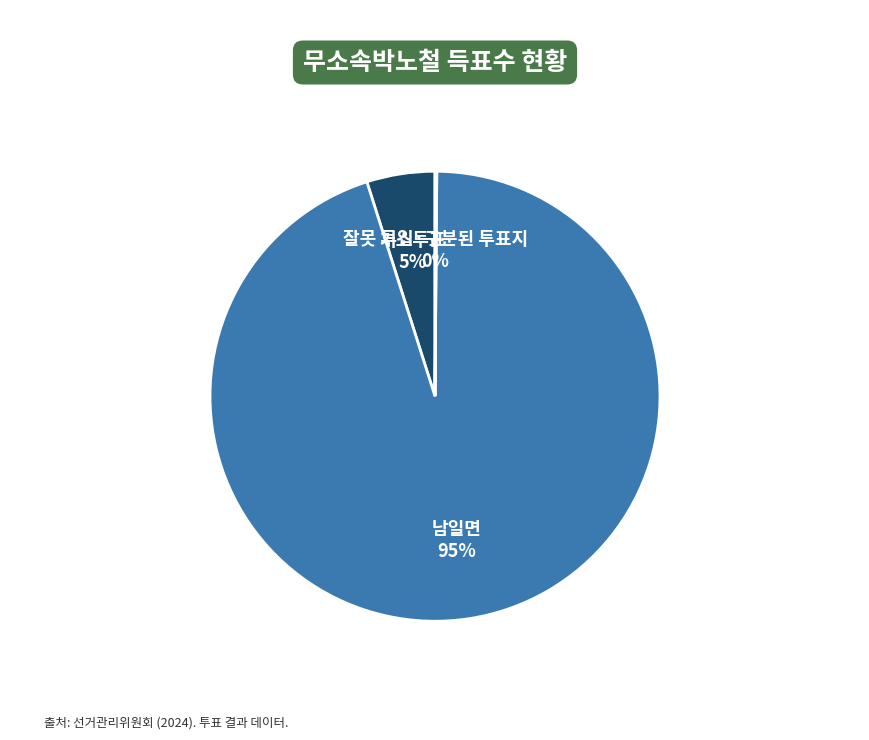

To the nearest percent, what is the difference between the largest and smallest slice percentages?

95%